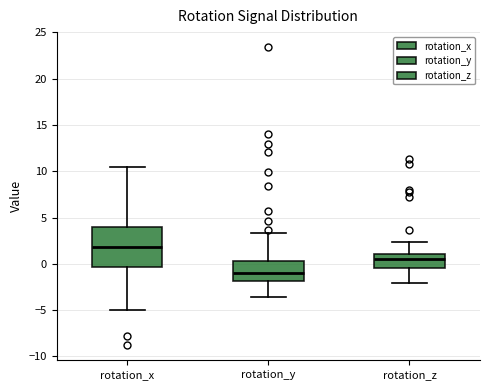

Which box's median line is the highest?

rotation_x